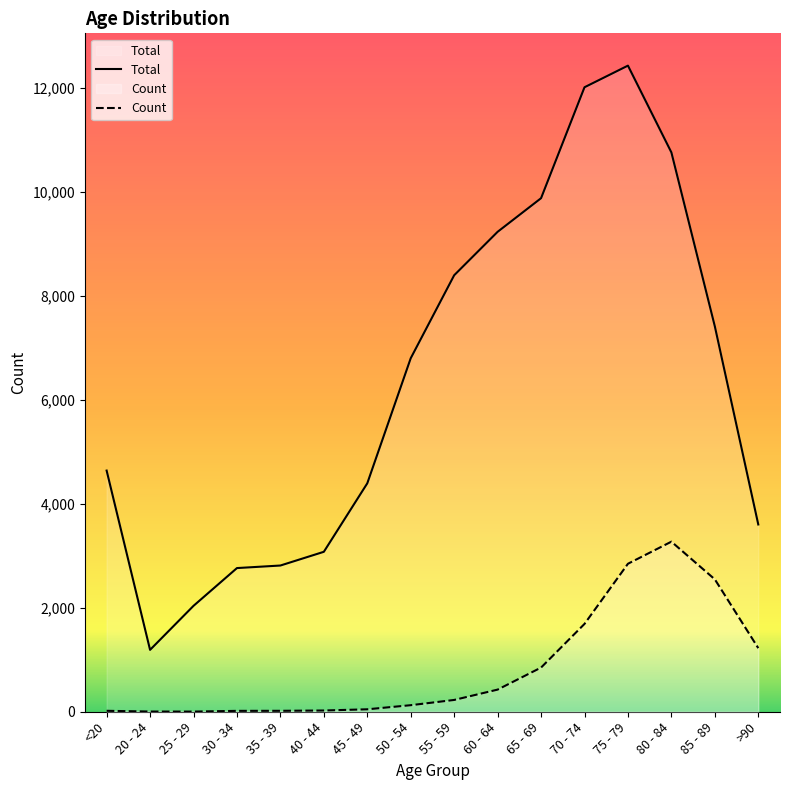

What is the difference between the maximum and minimum values in the Total series?

11243